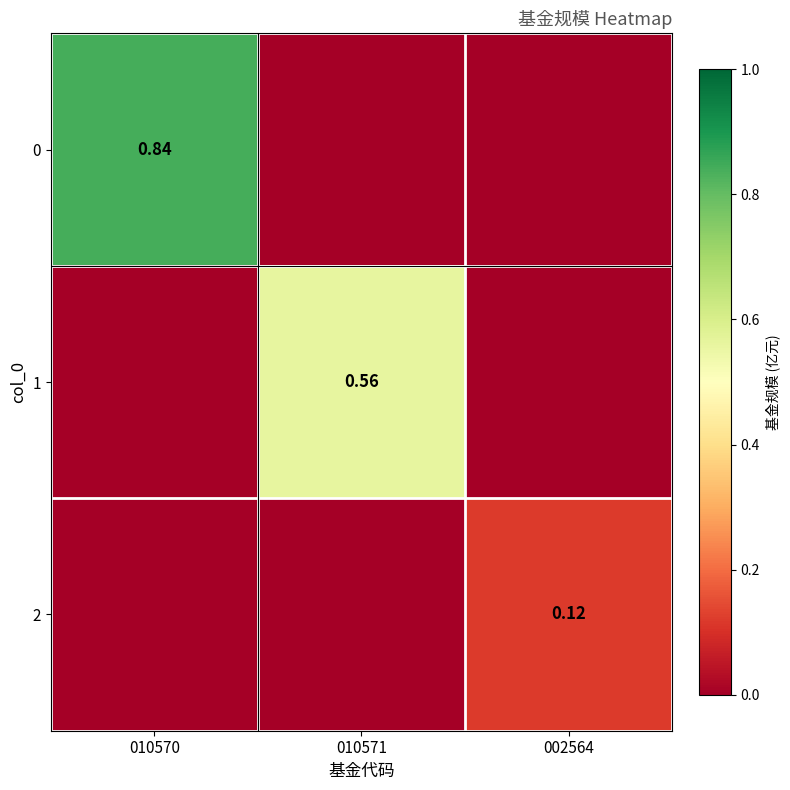

What is the total value across all series at 010570?

0.8